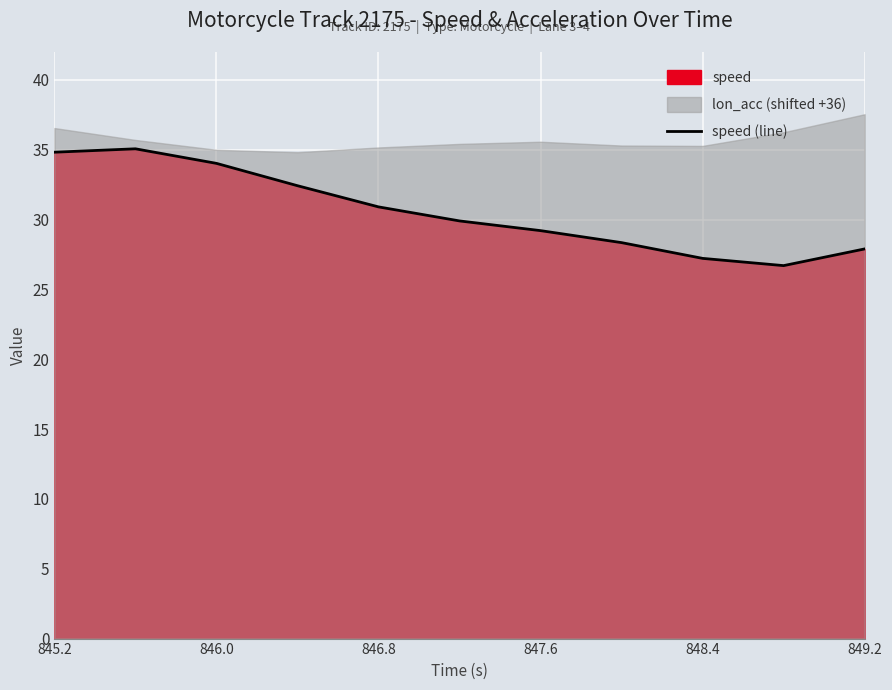

True or false: speed (line) has a value of 21.3 at 846.0.

False